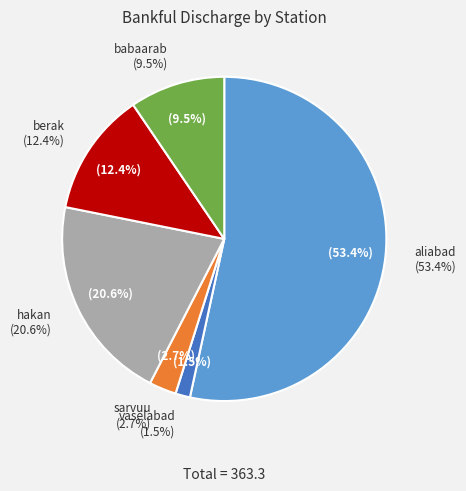

To the nearest percent, what is the difference between the vaselabad and babaarab slice percentages?

8%